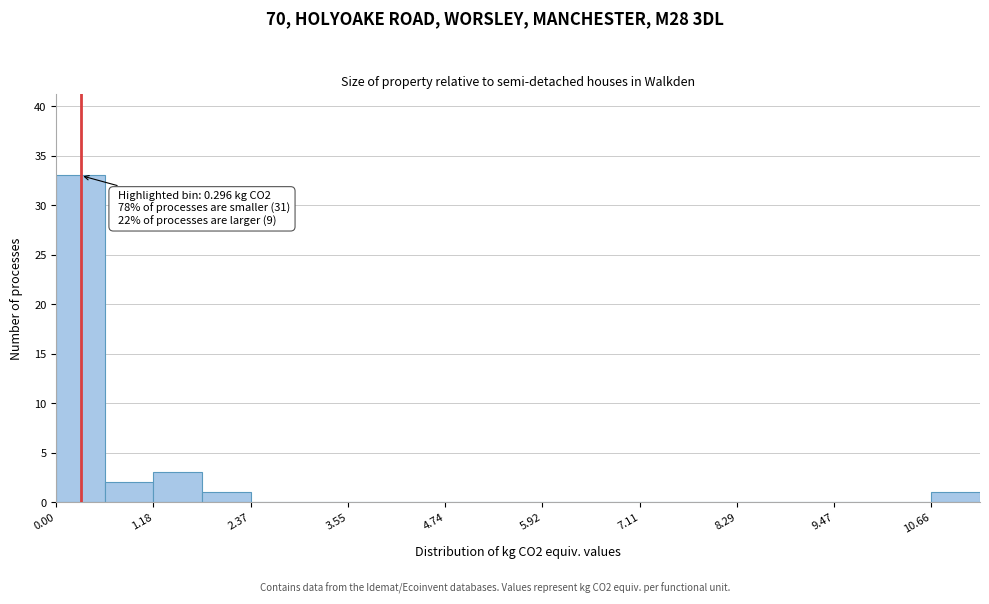

Read against the x-axis, roughly where is the centre of the tallest bar?

0.2